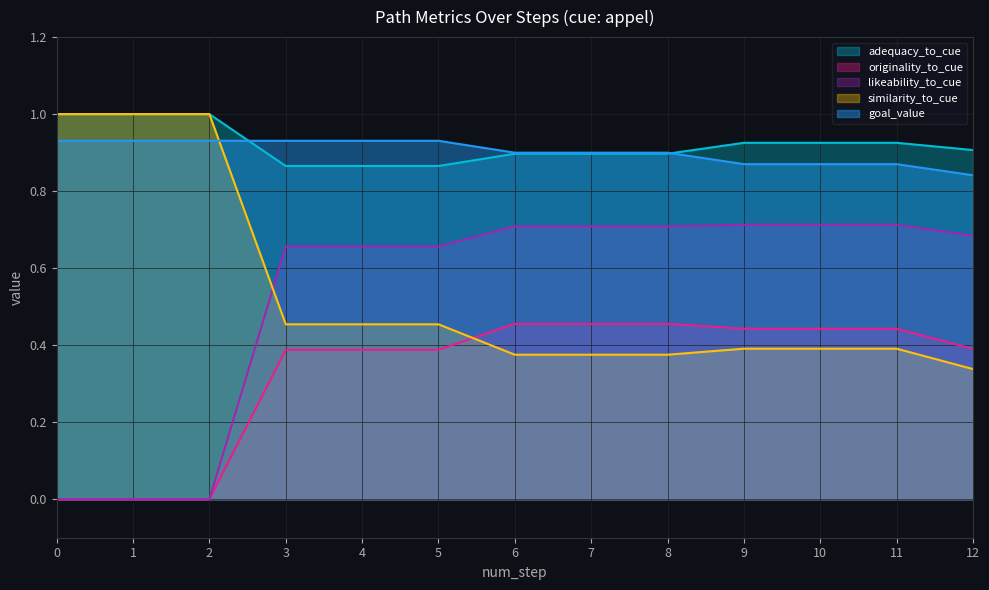

What is the value of the likeability_to_cue point at the 8th from the left?

0.7